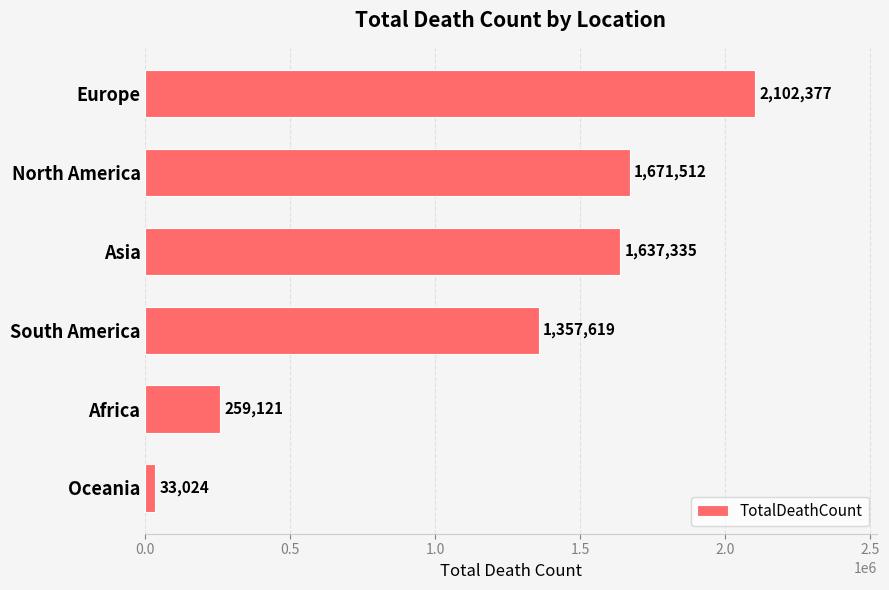

What is the average value?

1176831